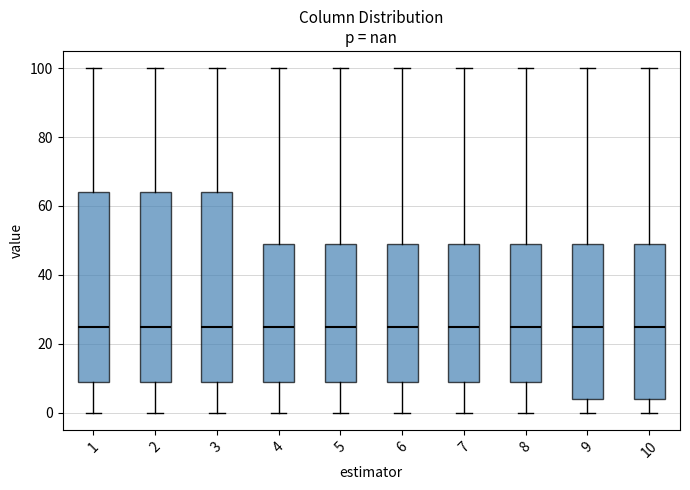

Where is the lower edge of the box at x = 3 on the y-axis? The values are not printed on the chart, so give them approximately, as read against the axis.

10